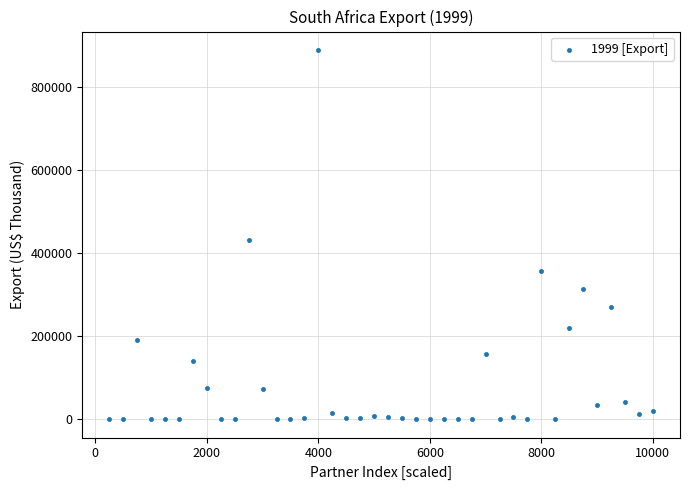

What is the range of X values (max minus min)?

9750.0